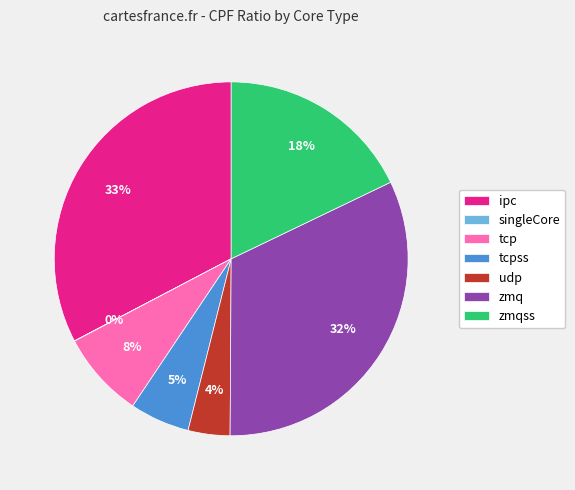

Is the sum of udp and zmqss greater than half?

No